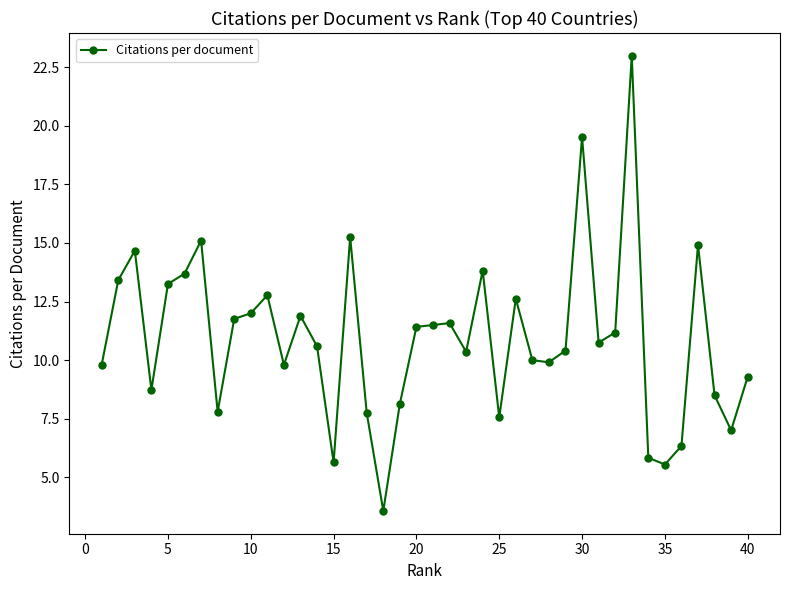

What is the value of the 31st point from the left?

10.8